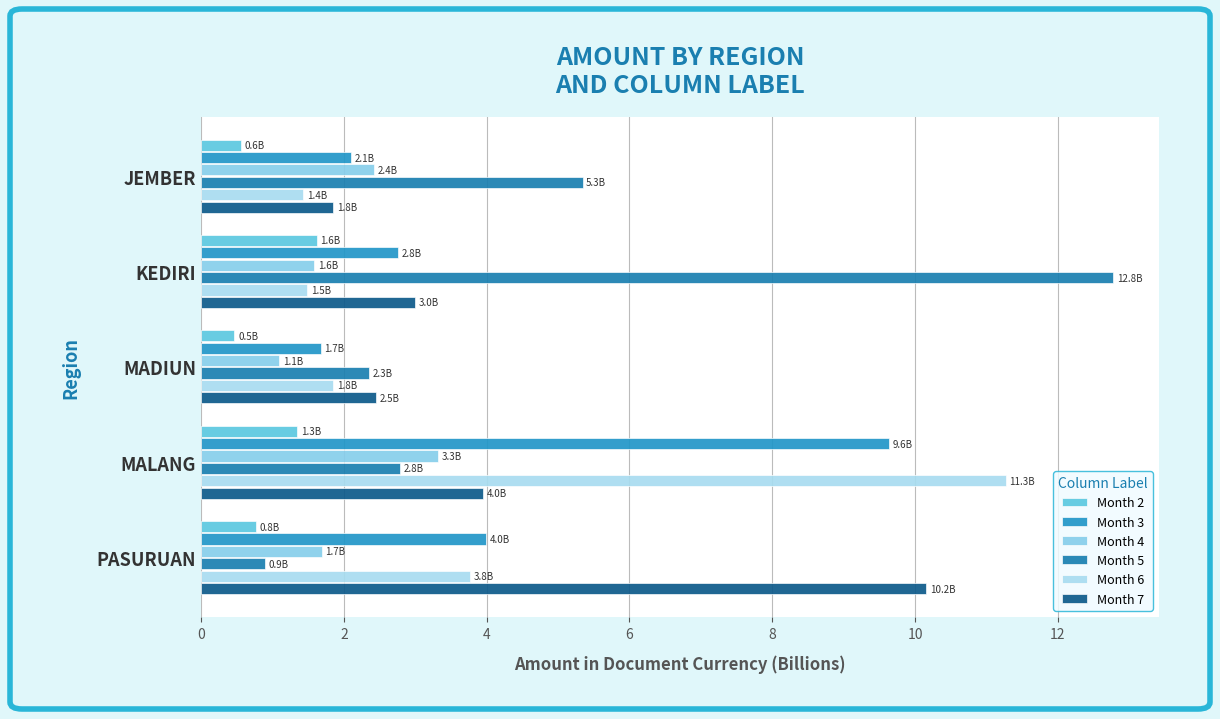

Where is Month 6 nearest to the value 6?

PASURUAN